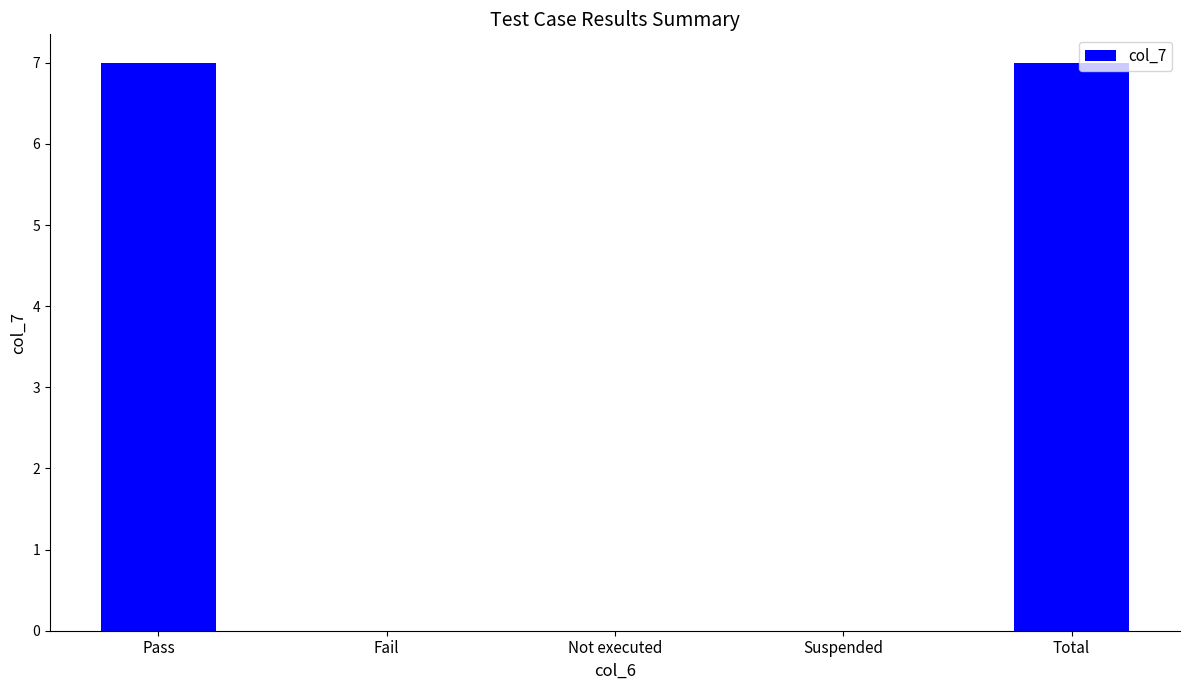

True or false: the data shows 0 at Not executed.

True